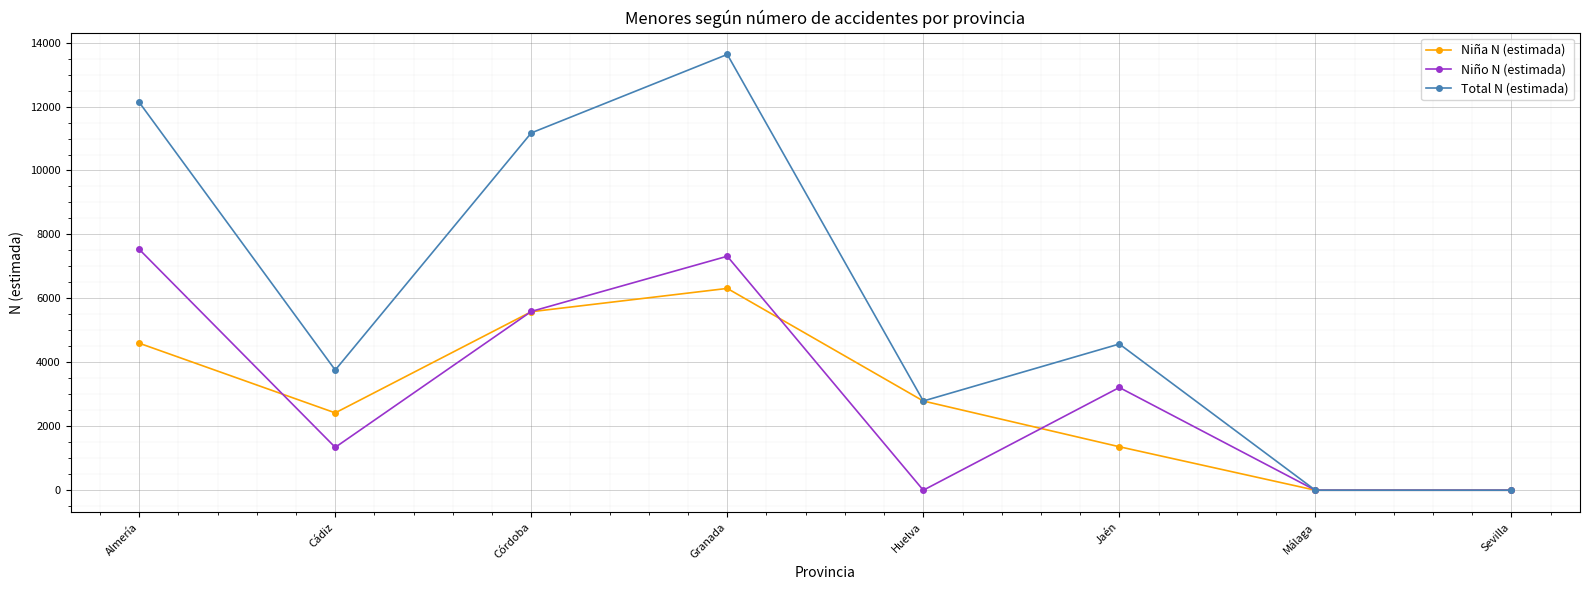

What is the average value of the Niña N (estimada) series?

2883